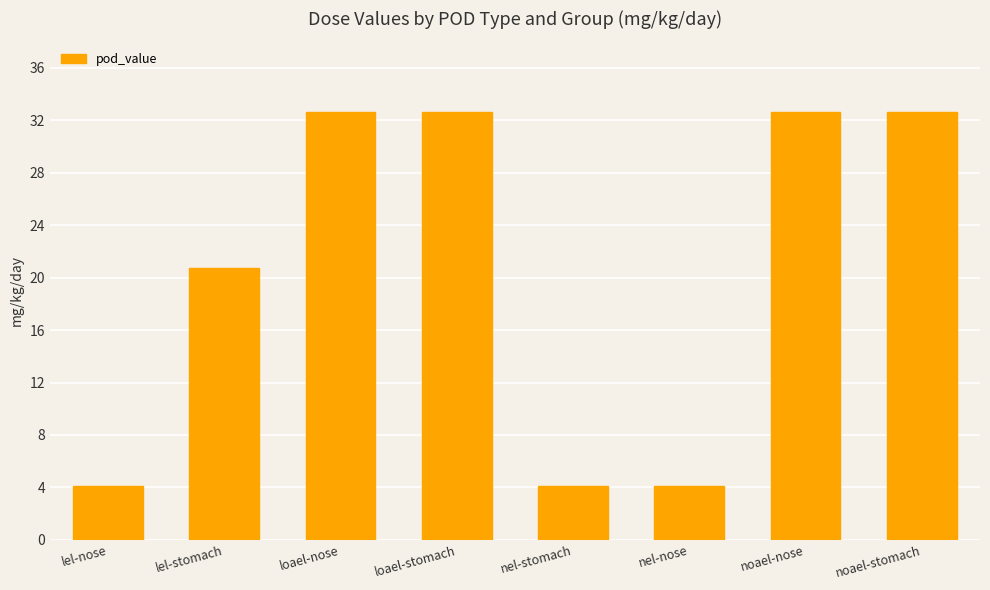

What is the difference between the values at lel-stomach and nel-stomach?

16.6